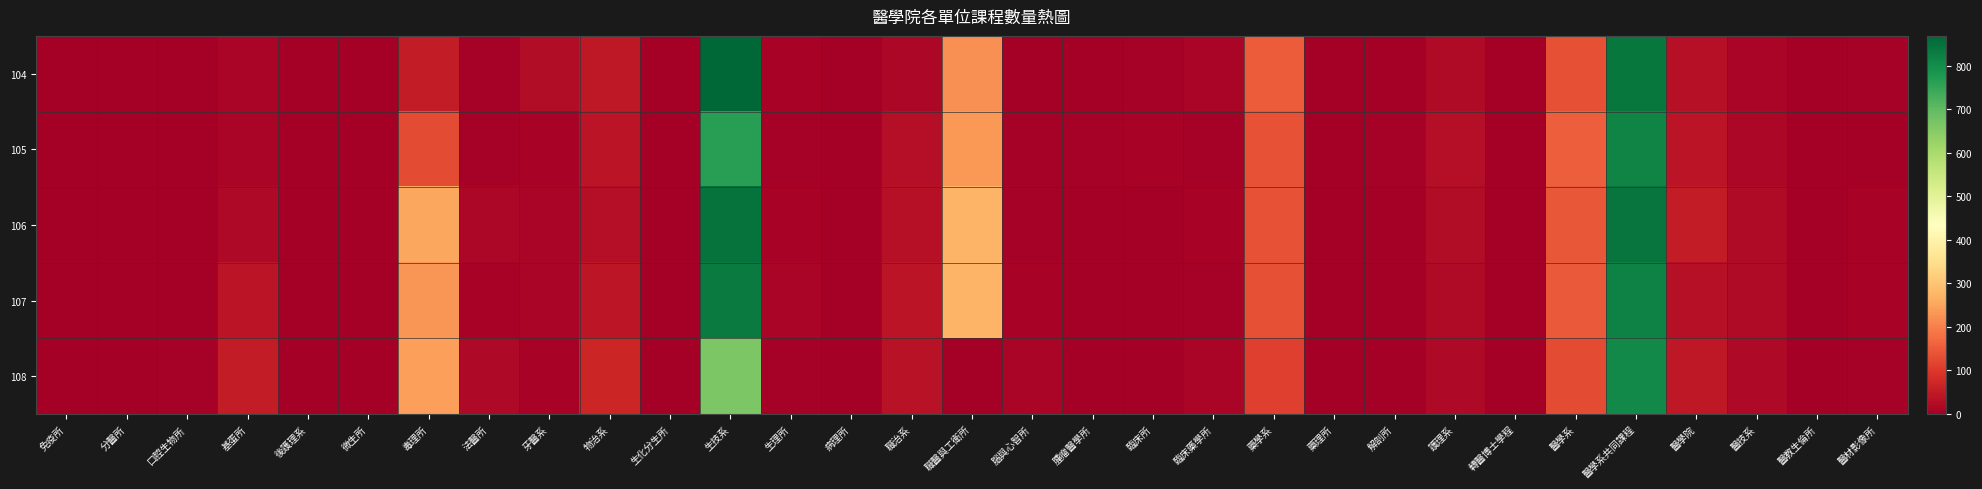

Rank the series by their maximum value, from lowest to highest.

108, 105, 107, 106, 104